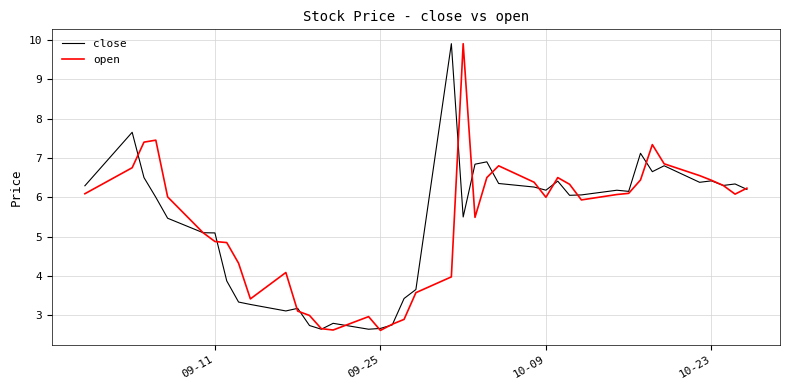

What is the smallest value displayed?

2.6